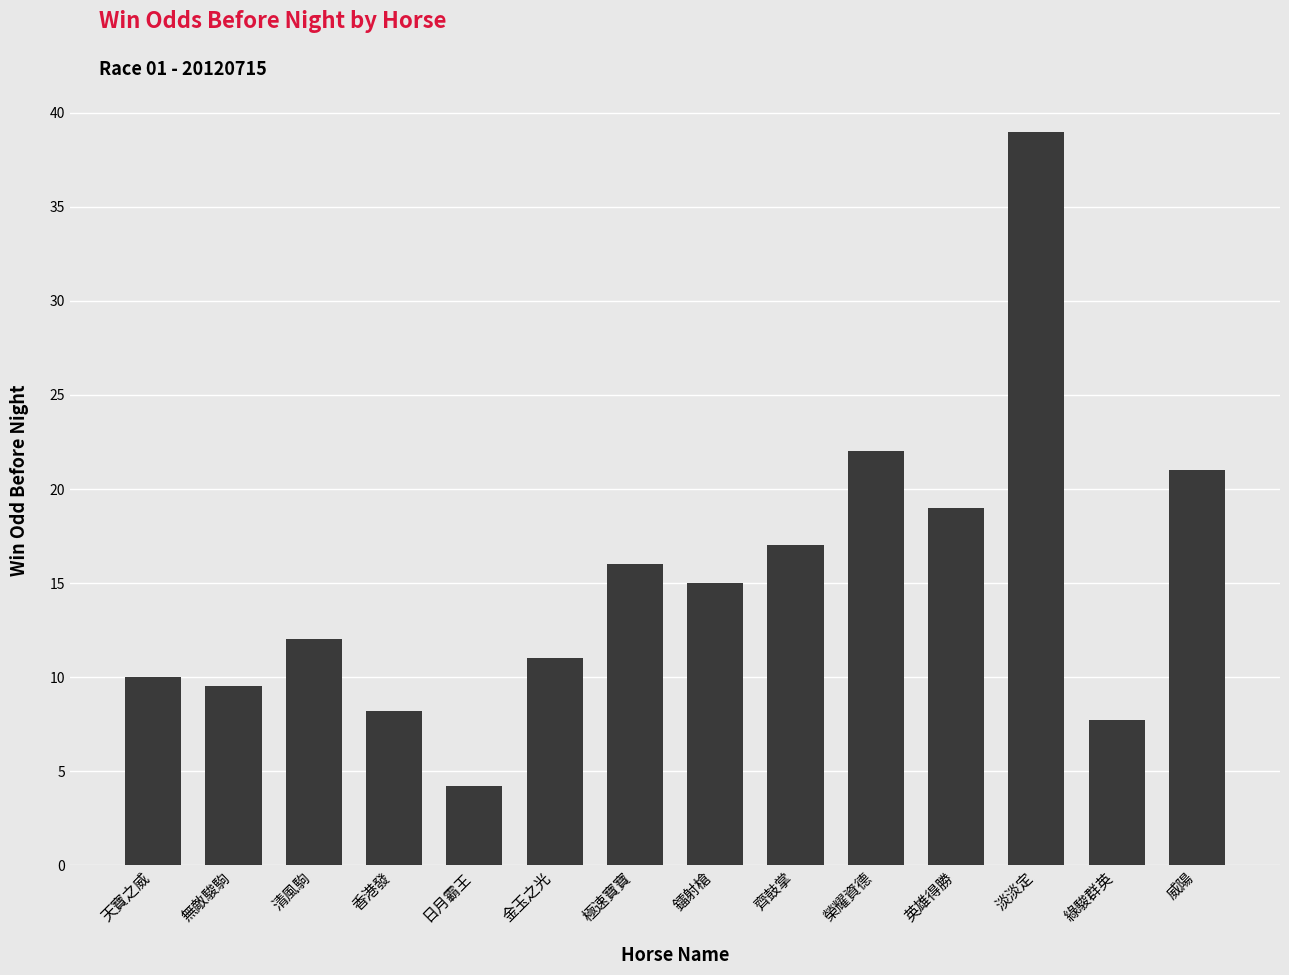

What is the maximum value shown in the chart?

39.0